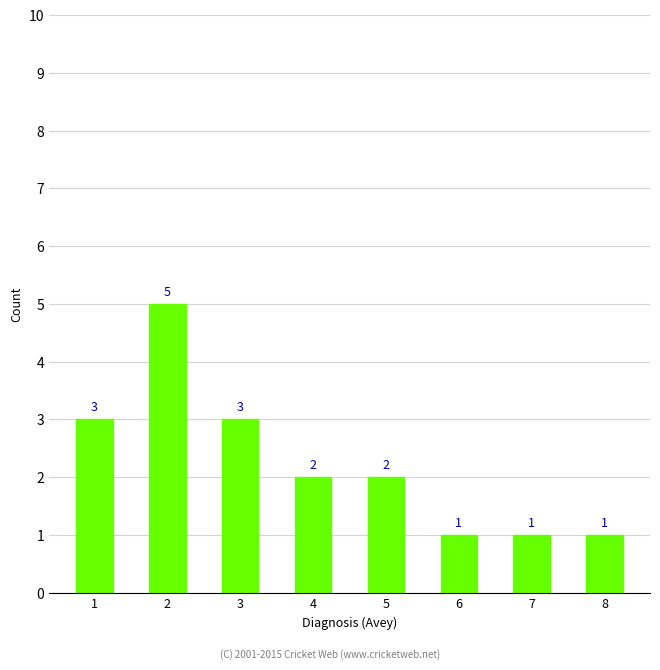

Count the values in the range 1 to 3.

7